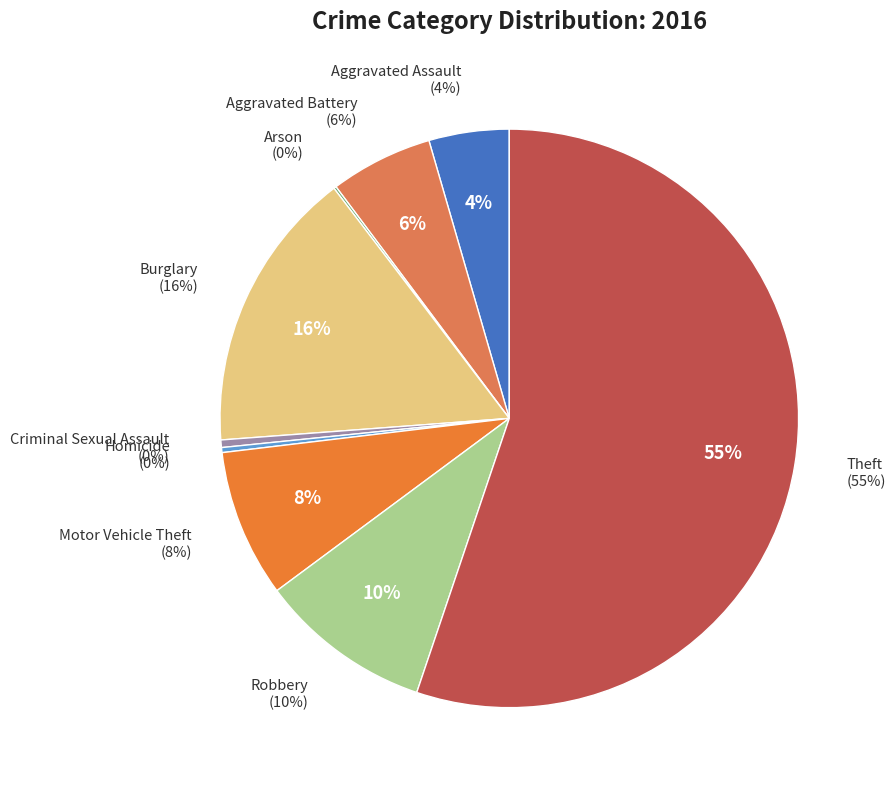

How many slices are in this pie chart?

9